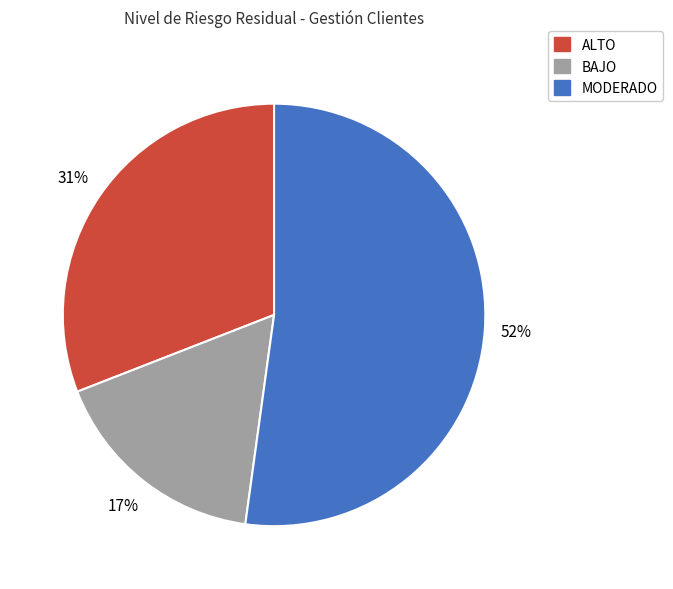

To the nearest percent, what is the difference between the largest and smallest slice percentages?

35%